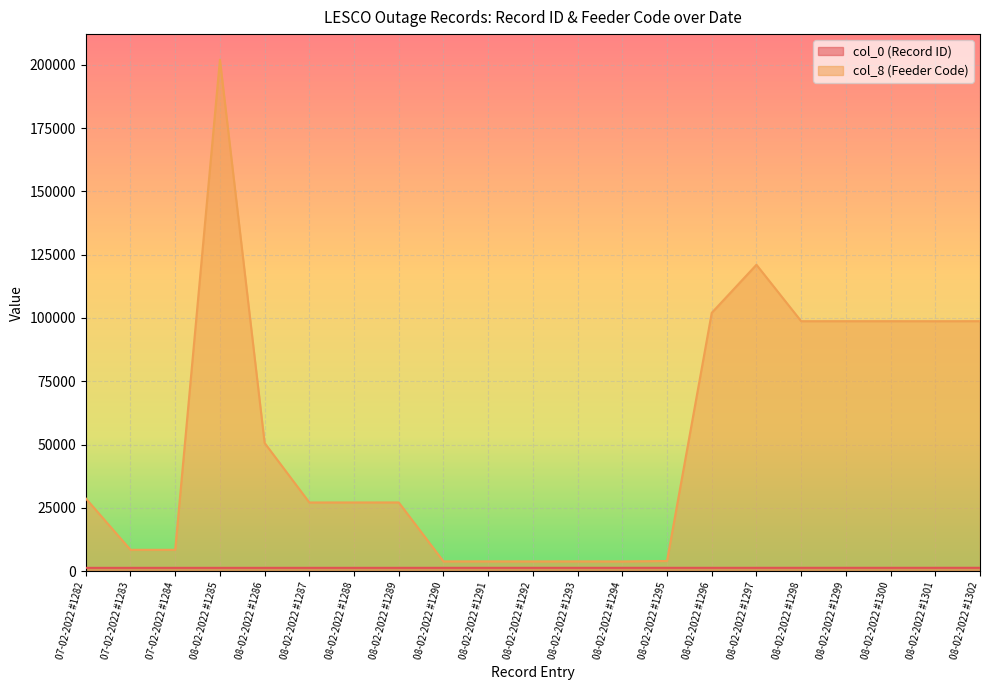

Which series has the widest spread of values?

col_8 (Feeder Code)